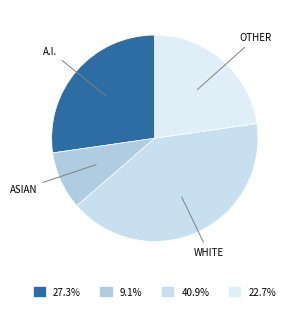

Count the number of slices in the pie.

4